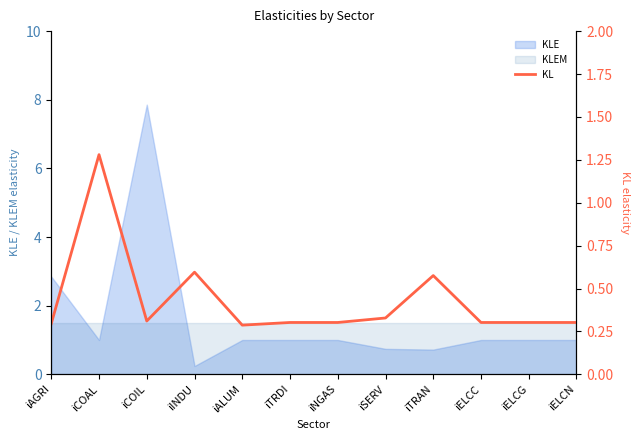

At which category does the data reach its first local valley?

iCOIL